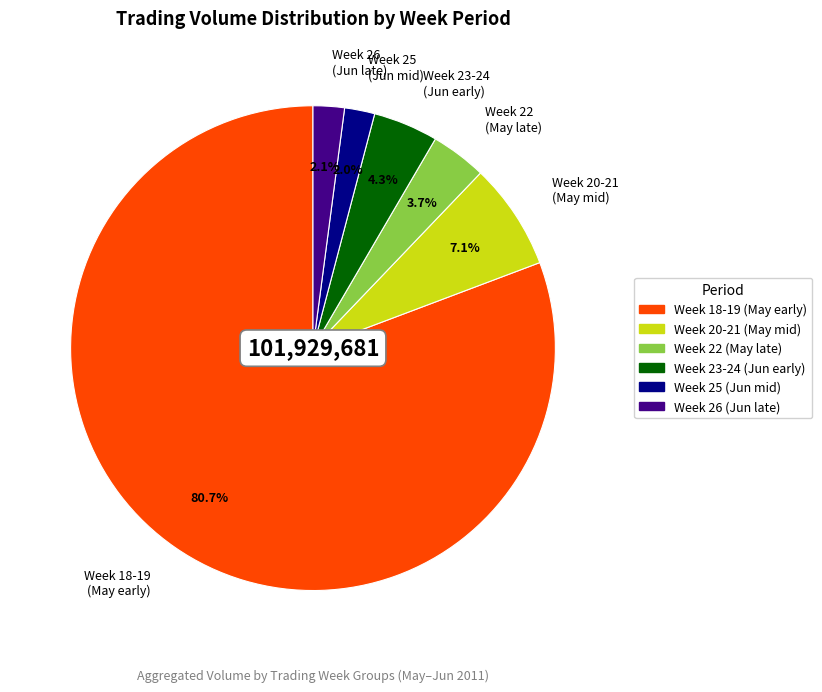

To the nearest percent, what is the difference between the largest and smallest slice percentages?

79%